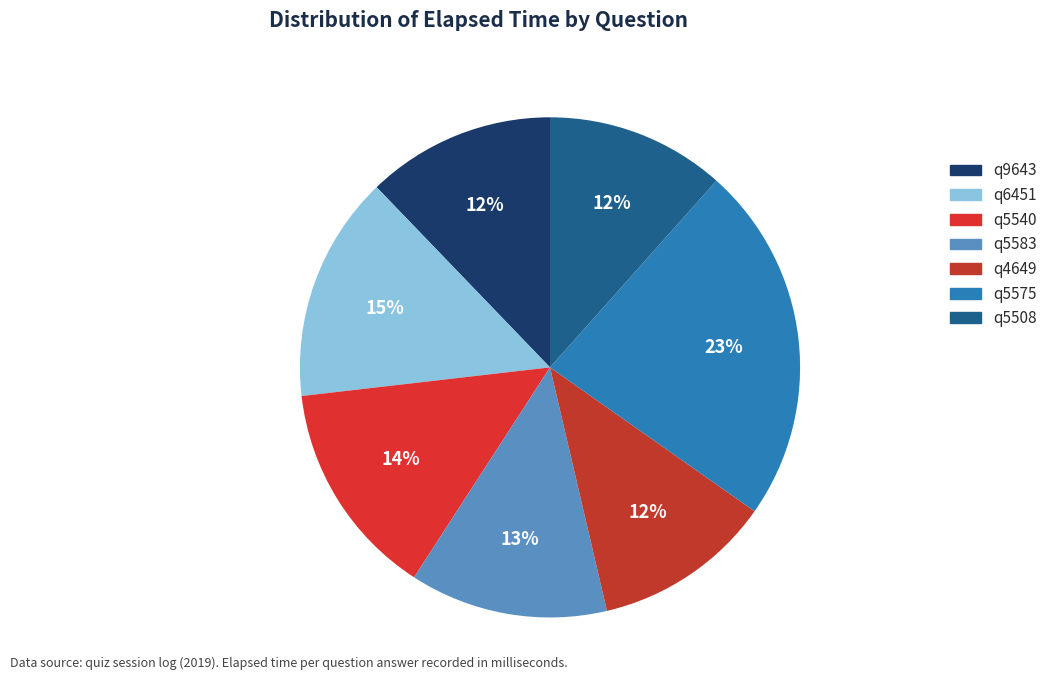

Does any single category account for the majority?

No